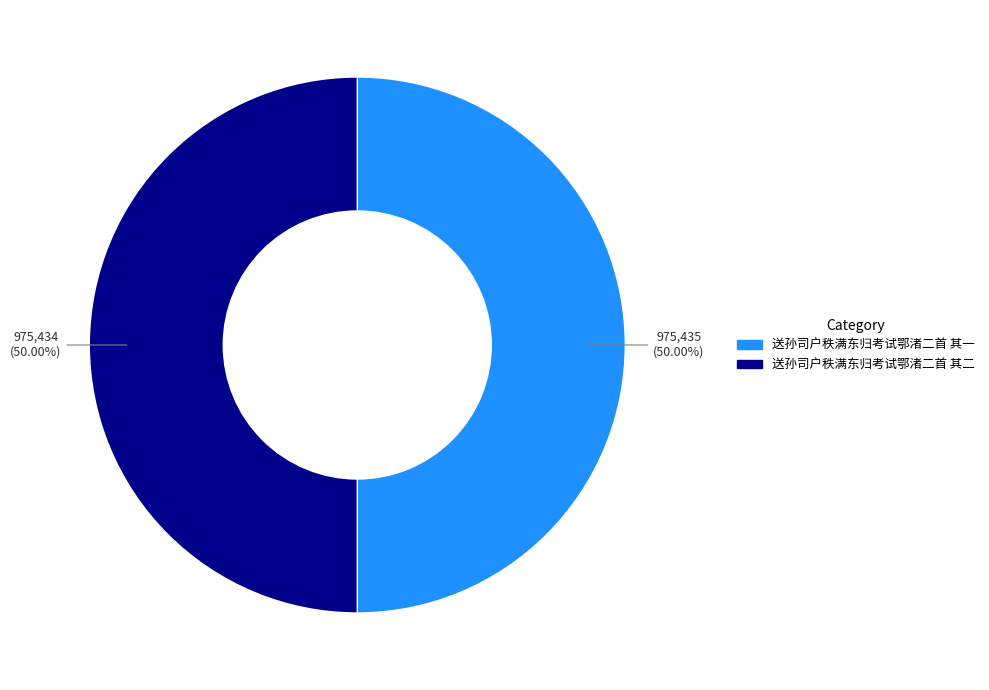

How many slices are in this pie chart?

2